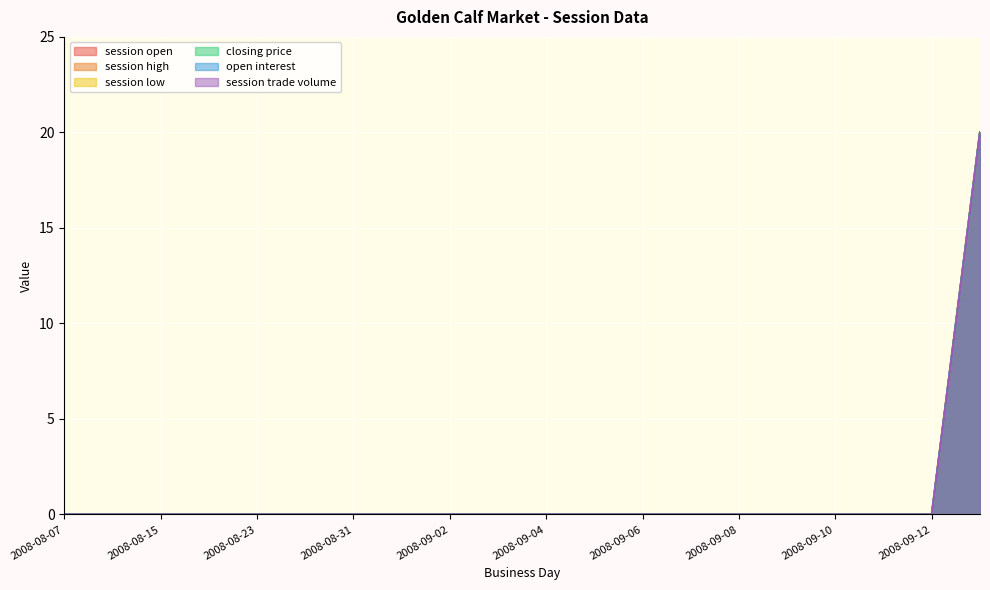

What is the label of the 18th point from the left?

2008-09-11